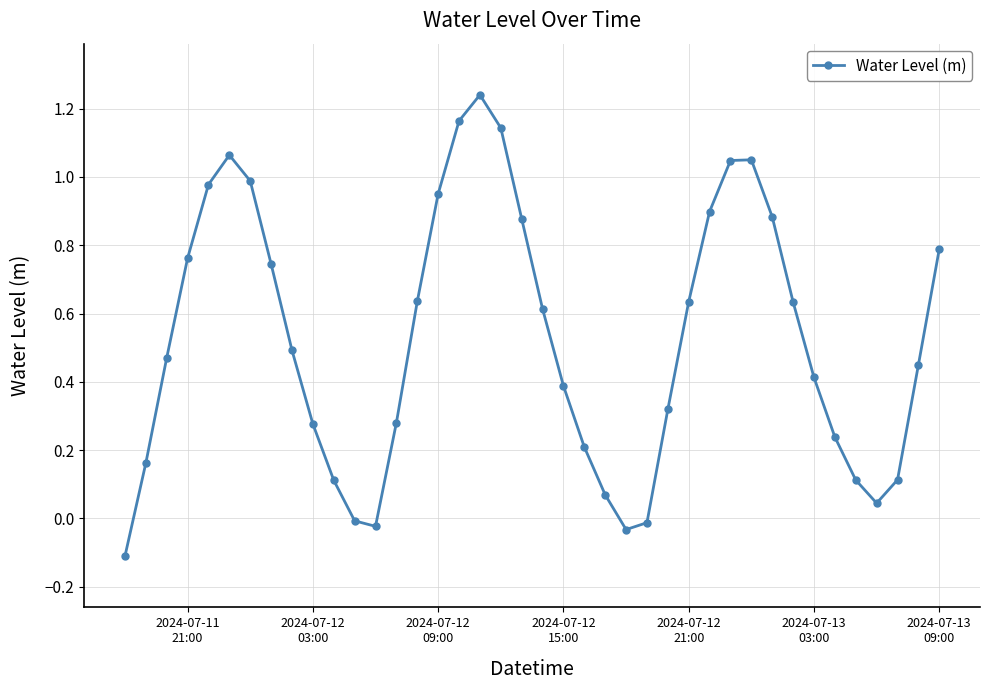

How many interior local peaks (higher than both neighbors) does the data have?

3